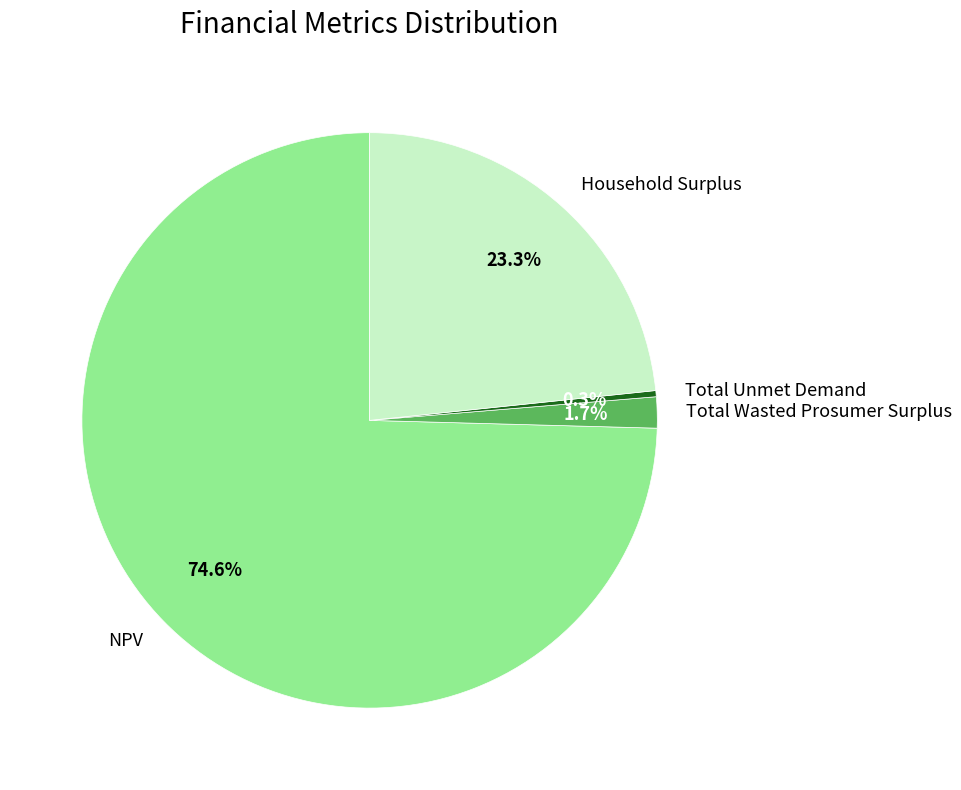

To the nearest percent, what percentage of the pie is NPV?

75%